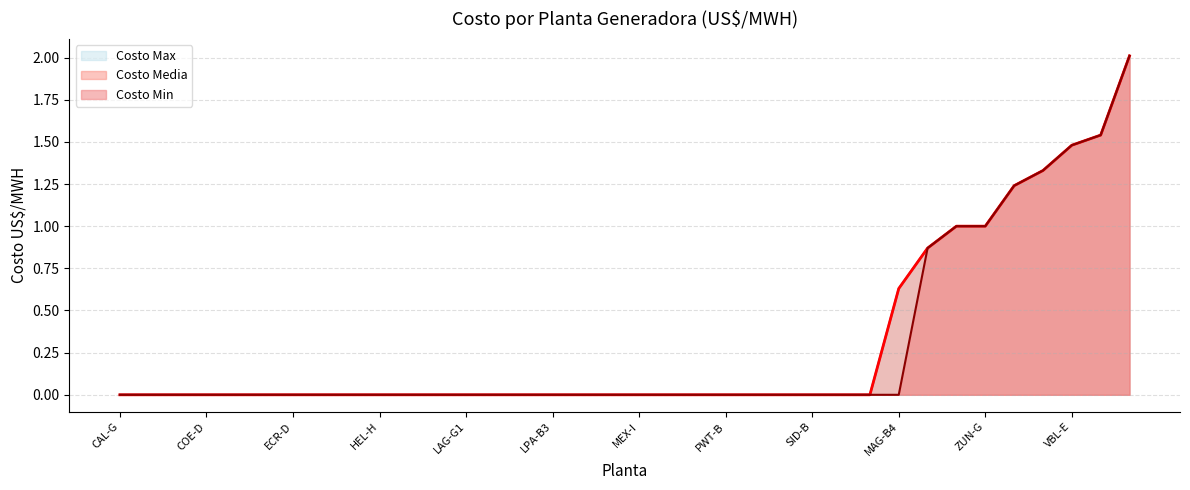

True or false: Costo Min and Costo Media intersect in this chart.

False